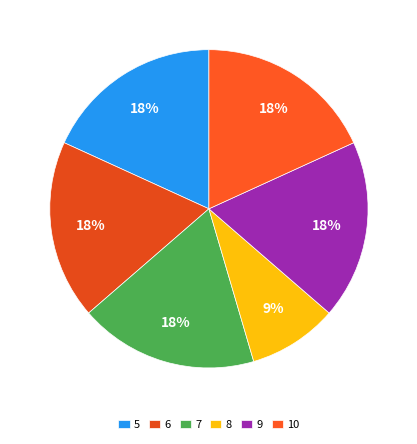

How many segments does this pie chart have?

6